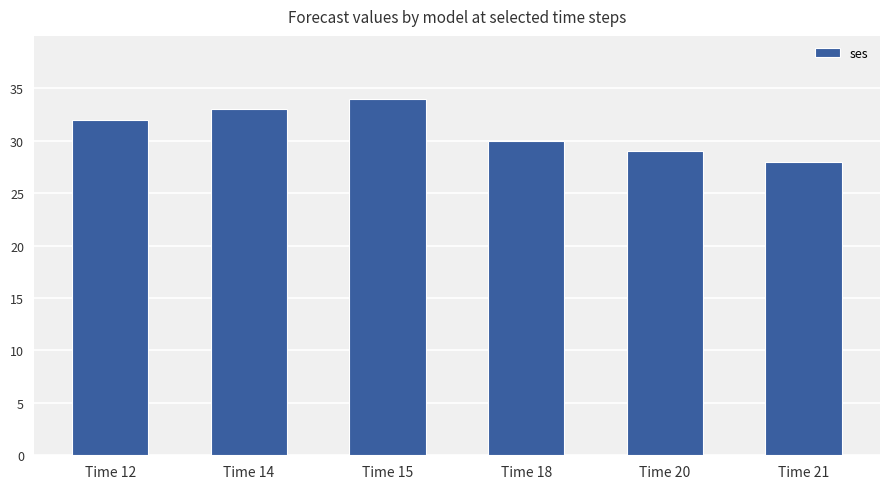

Reading left to right, extract all data points from this chart.

32	33	34	30	29	28